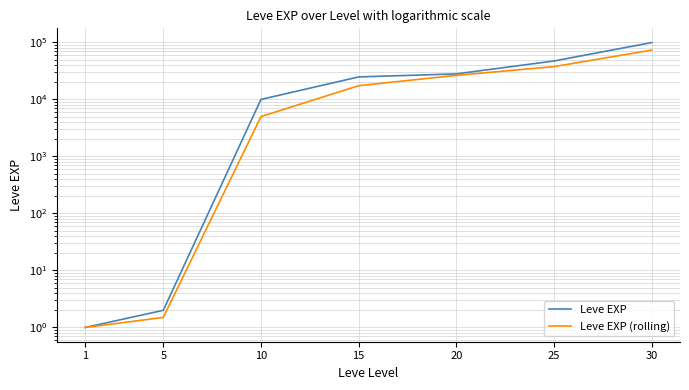

True or false: Leve EXP (rolling) has a value of 1.5 at 5.

True